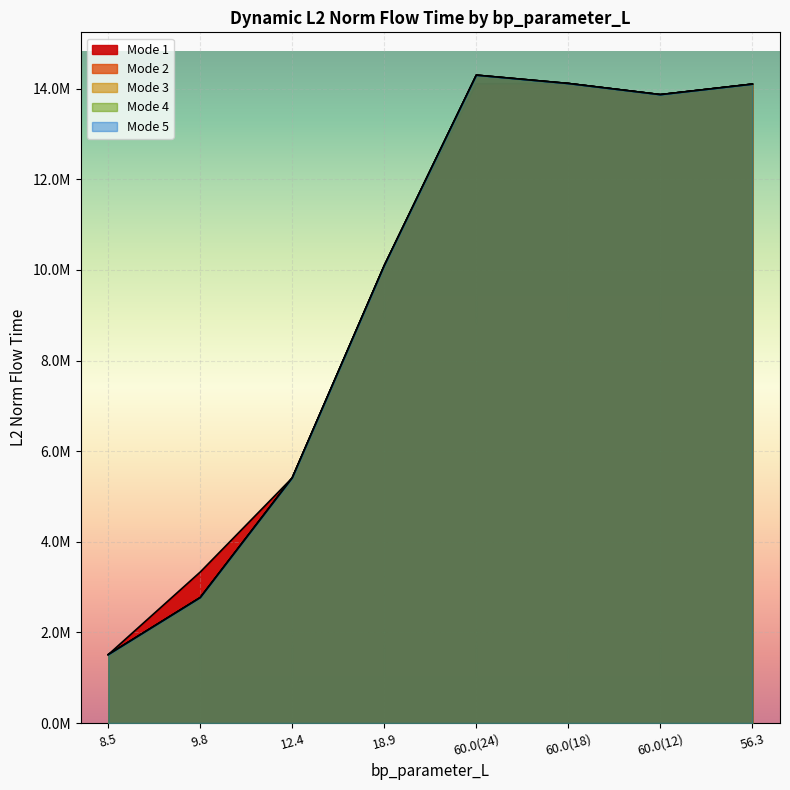

Does the chart display data point markers on the line(s)?

No